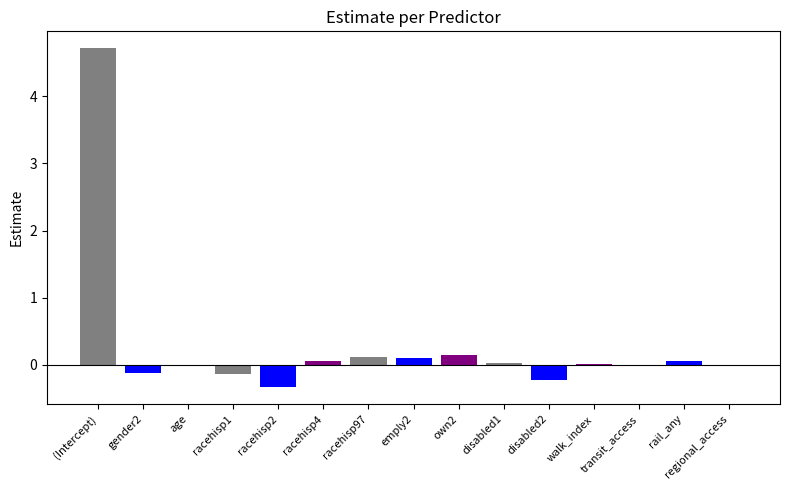

What position from the left is racehisp1?

4